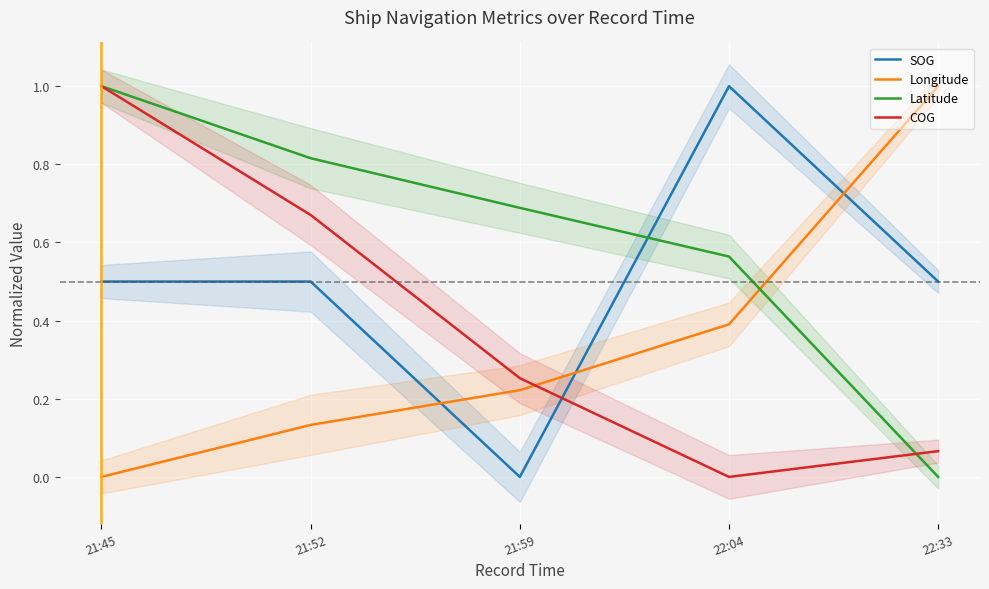

Rank the series by their average value, from lowest to highest.

Longitude, COG, SOG, Latitude